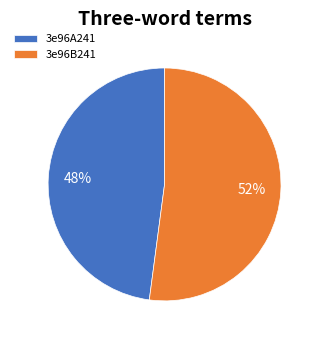

Does 3e96B241 represent more than half of the total?

Yes